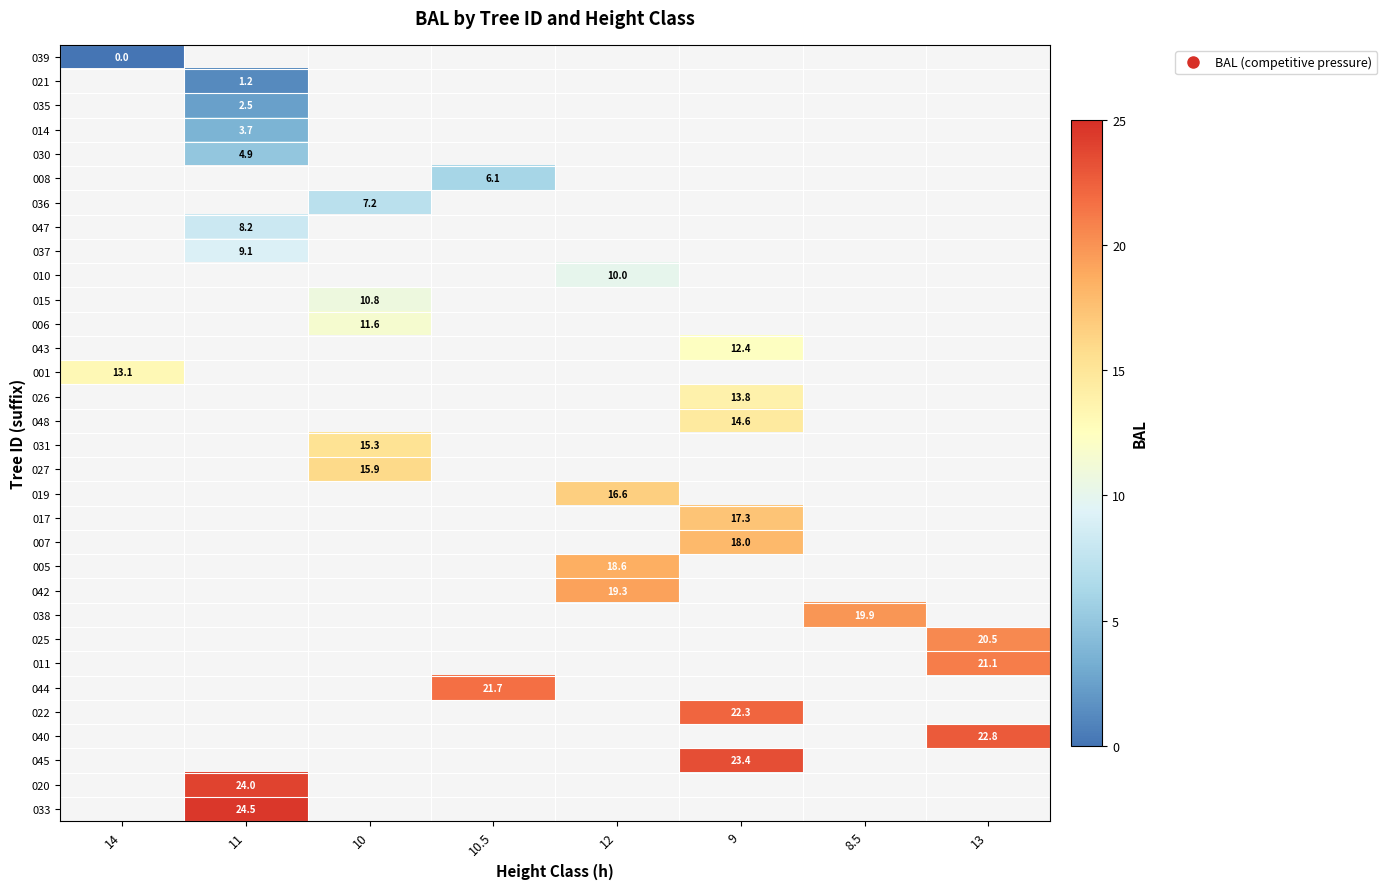

Rank the series by their maximum value, from lowest to highest.

039, 021, 035, 014, 030, 008, 036, 047, 037, 010, 015, 006, 043, 001, 026, 048, 031, 027, 019, 017, 007, 005, 042, 038, 025, 011, 044, 022, 040, 045, 020, 033